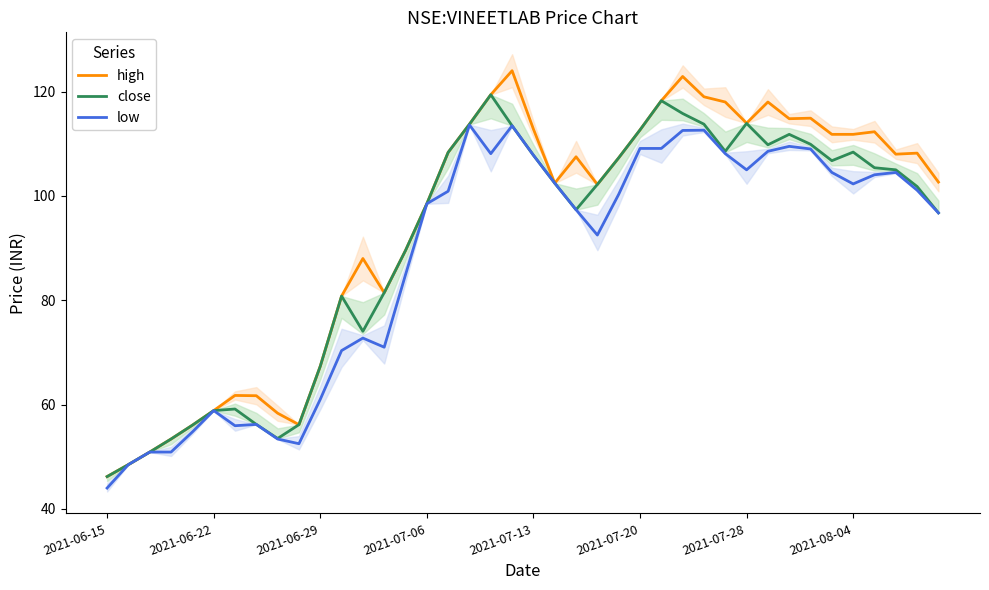

What is the lowest value of the close series?

46.2